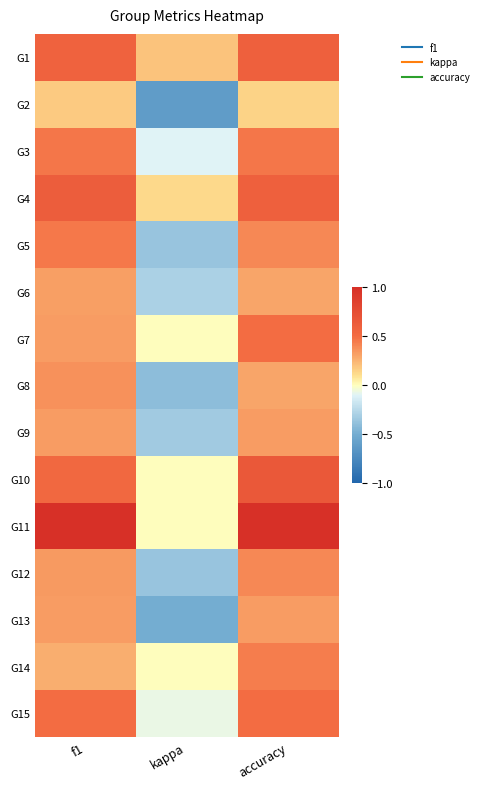

Reading left to right, what are all the values shown in this chart?

G1: f1=0.6	kappa=0.2	accuracy=0.6
G2: f1=0.2	kappa=-0.6	accuracy=0.1
G3: f1=0.5	kappa=-0.1	accuracy=0.5
G4: f1=0.6	kappa=0.1	accuracy=0.6
G5: f1=0.5	kappa=-0.4	accuracy=0.4
G6: f1=0.3	kappa=-0.3	accuracy=0.3
G7: f1=0.3	kappa=0.0	accuracy=0.5
G8: f1=0.4	kappa=-0.4	accuracy=0.3
G9: f1=0.3	kappa=-0.3	accuracy=0.3
G10: f1=0.5	kappa=0.0	accuracy=0.7
G11: f1=1.0	kappa=0.0	accuracy=1.0
G12: f1=0.3	kappa=-0.4	accuracy=0.4
G13: f1=0.3	kappa=-0.5	accuracy=0.3
G14: f1=0.3	kappa=0.0	accuracy=0.4
G15: f1=0.5	kappa=-0.1	accuracy=0.5